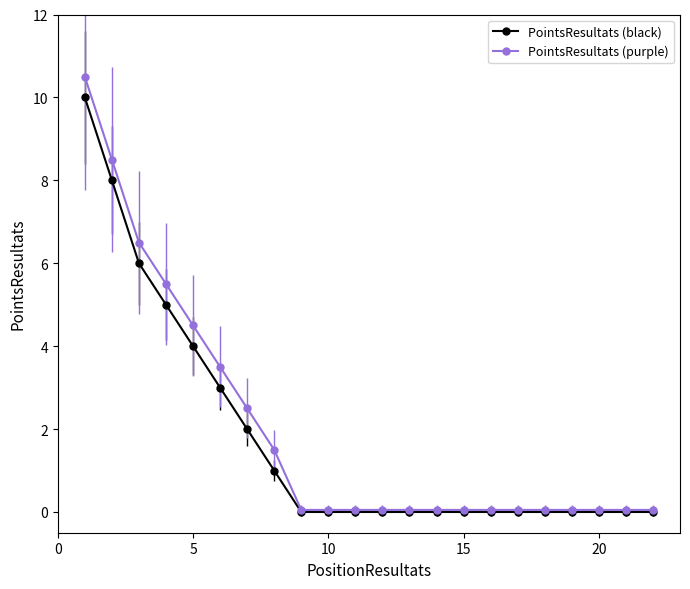

Rank the series by their maximum value, from lowest to highest.

PointsResultats (black), PointsResultats (purple)